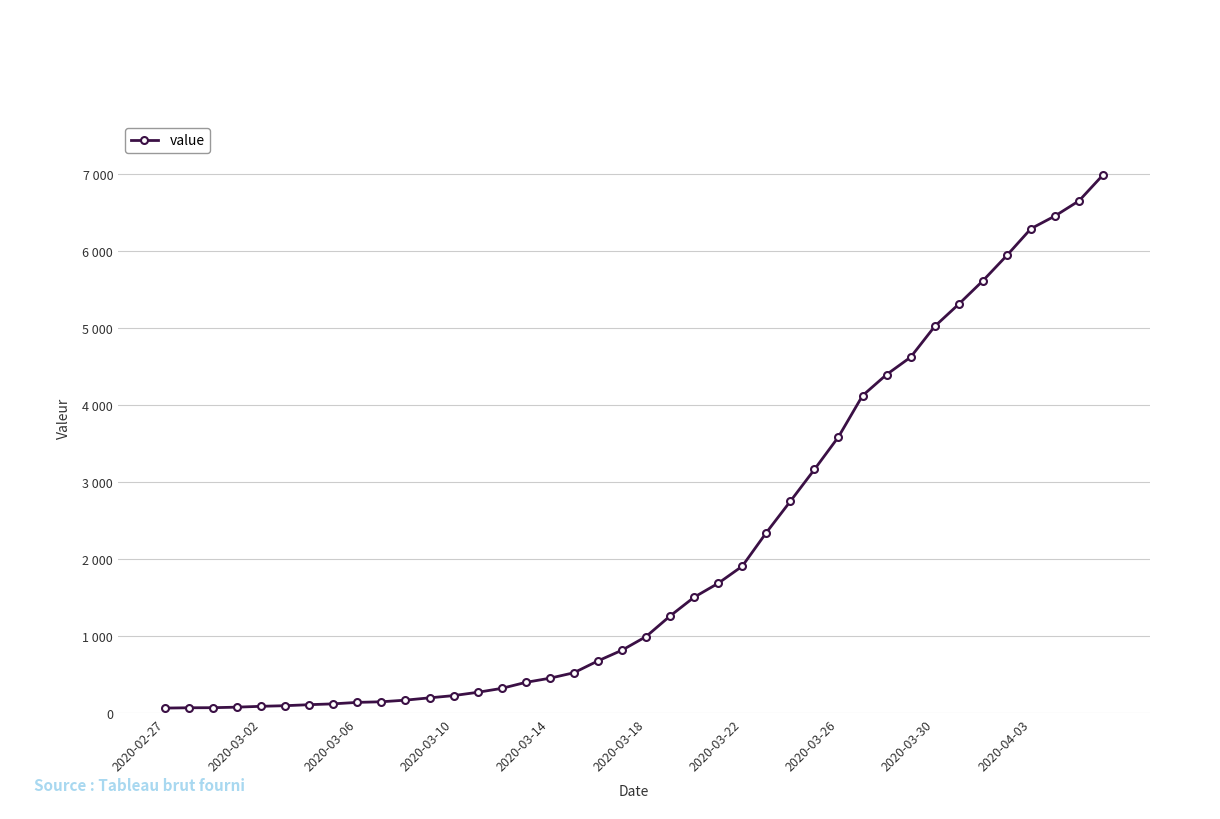

Reading left to right, transcribe all the data shown in this chart.

64	68	69	76	87	95	108	119	138	146	167	197	226	269	320	398	452	523	677	816	993	1261	1505	1686	1908	2344	2752	3165	3589	4125	4399	4625	5025	5314	5617	5947	6295	6460	6657	6995